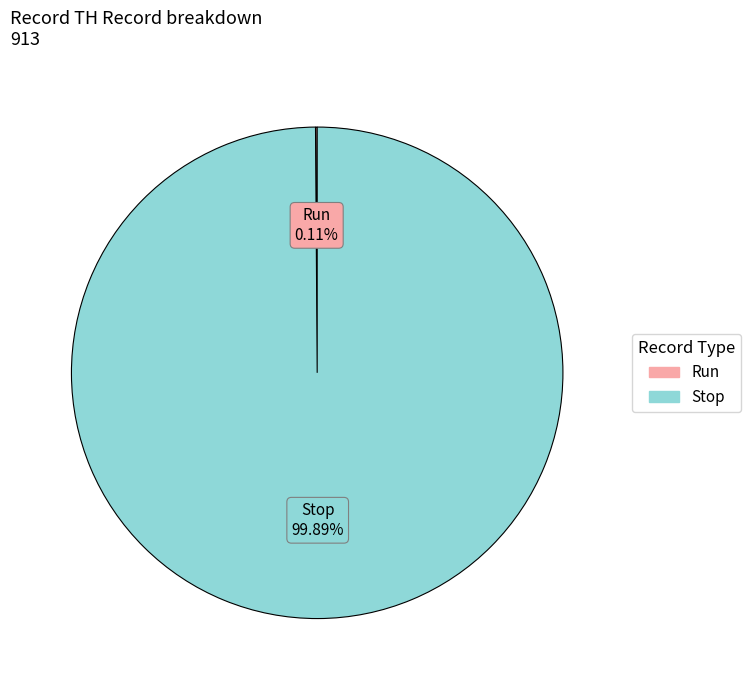

Does any single category account for the majority?

Yes